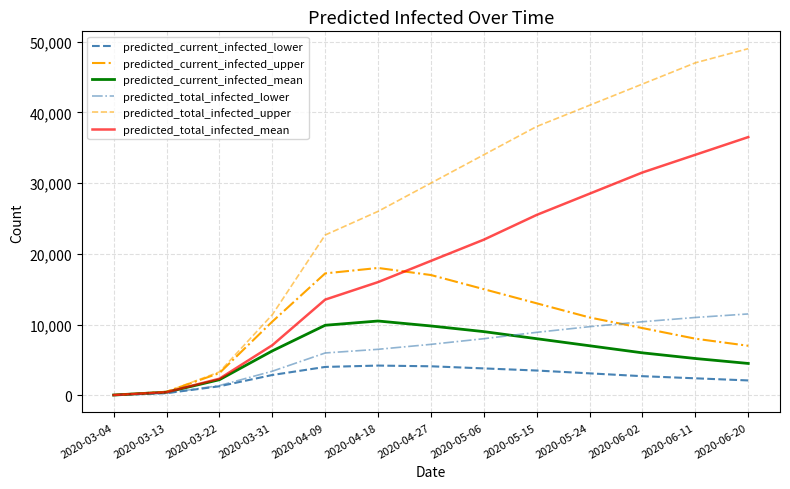

True or false: predicted_total_infected_upper has a value of 19946 at 2020-05-24.

False